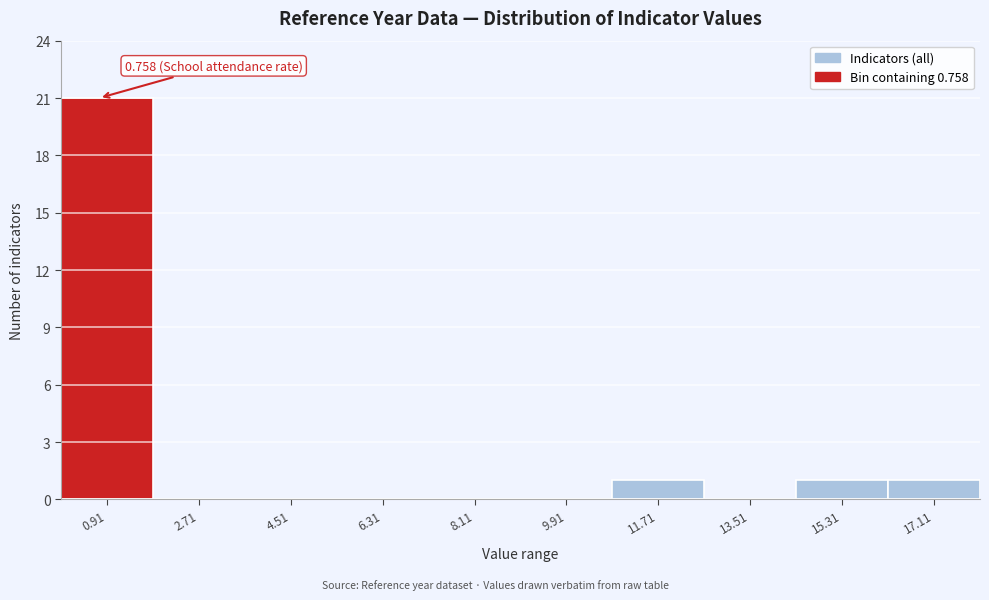

Over which range of the x-axis is the bar tallest?

0.0 to 1.8